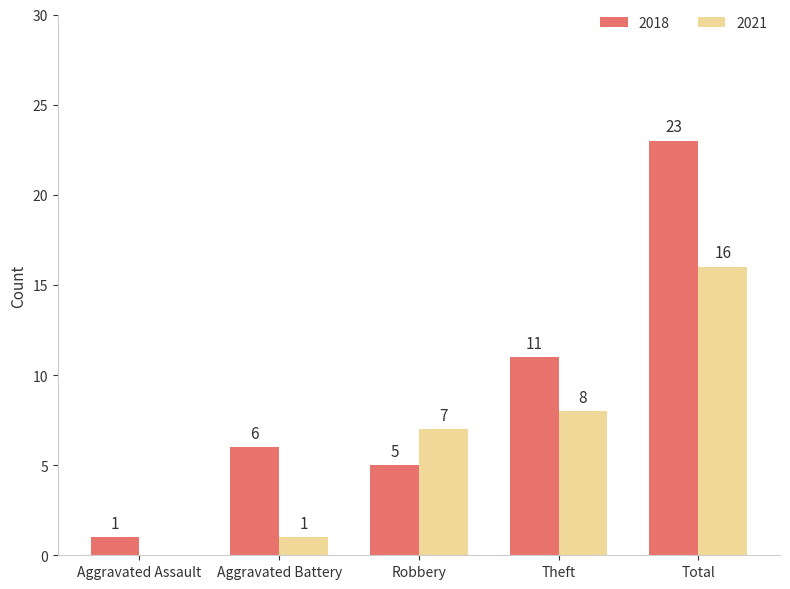

Is it true that 2018 equals 23 at Total?

True